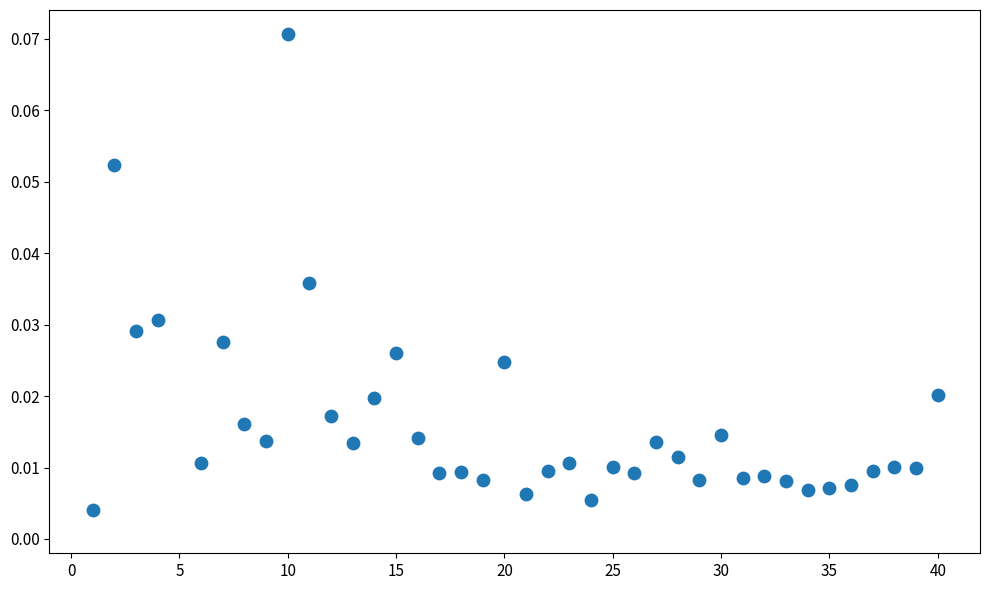

What is the range of X values (max minus min)?

39.0